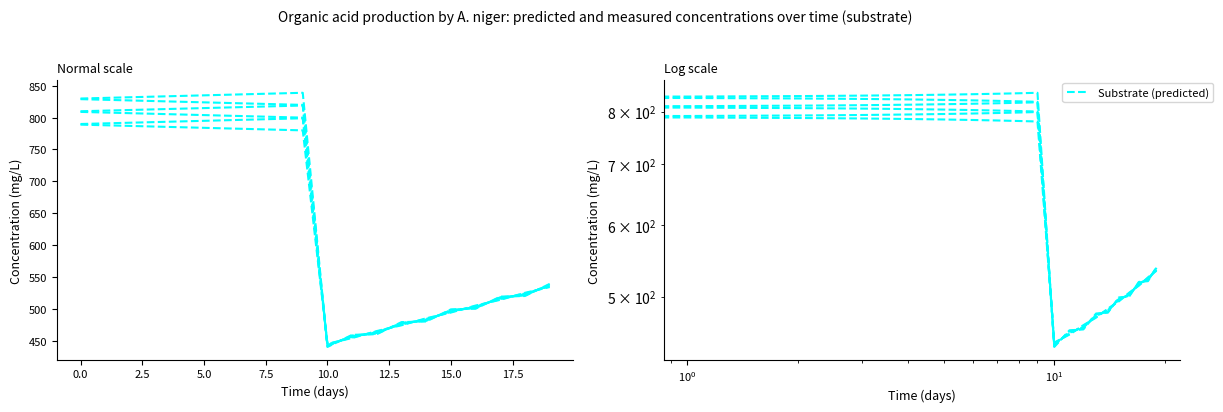

Count the number of categories in the chart.

20